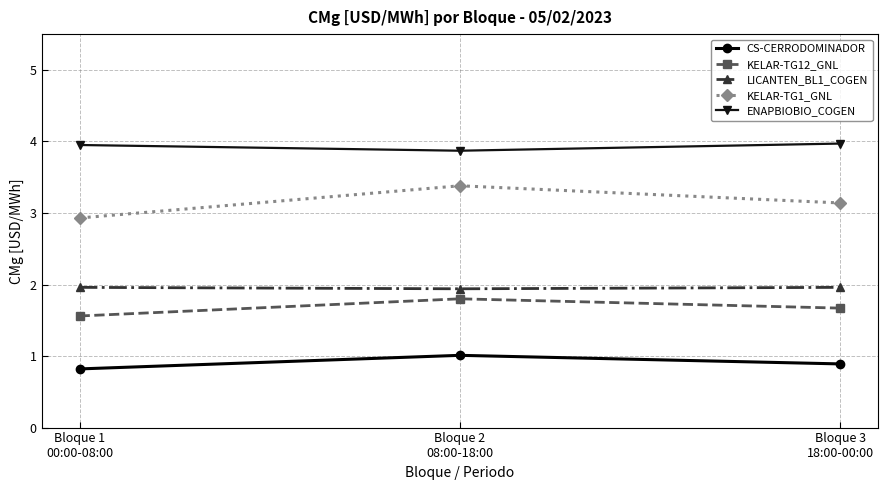

What is the average value of the CS-CERRODOMINADOR series?

0.9